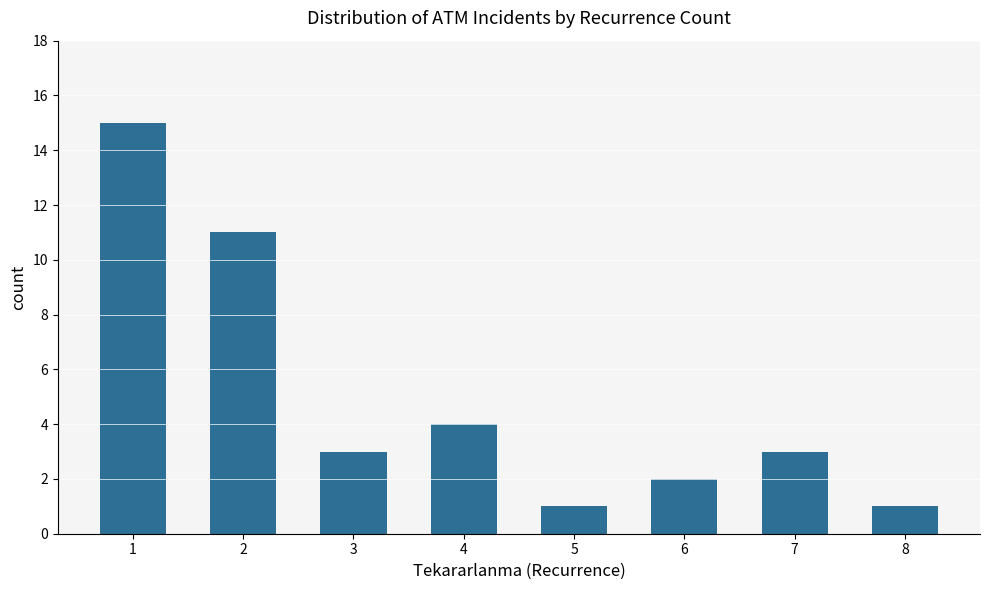

Reading right to left, transcribe all the data shown in this chart.

8=1	7=3	6=2	5=1	4=4	3=3	2=11	1=15